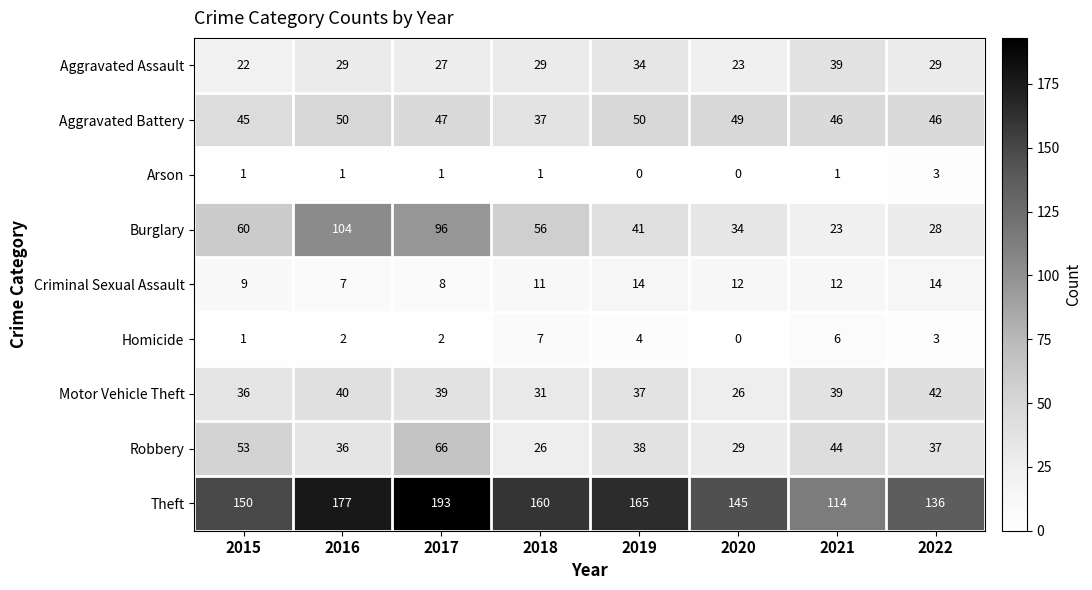

True or false: Arson has a value of 1 at 2018.

True